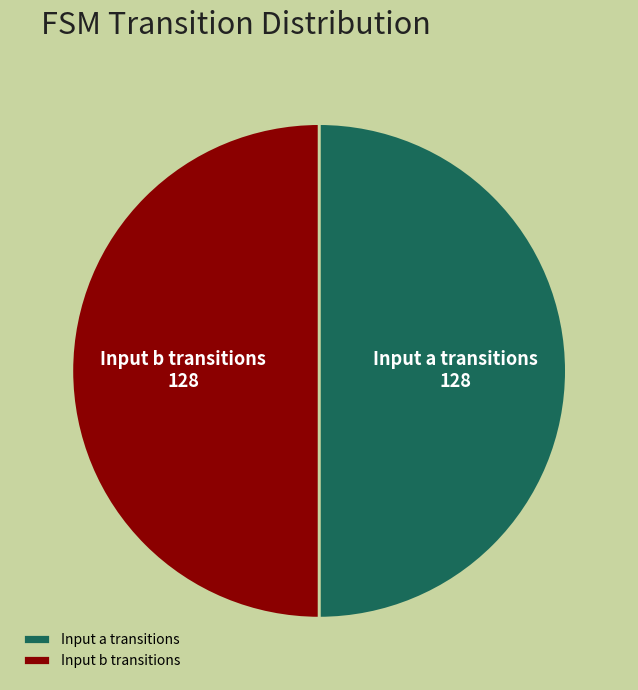

Is it true that Input b transitions is 50% of the pie?

True